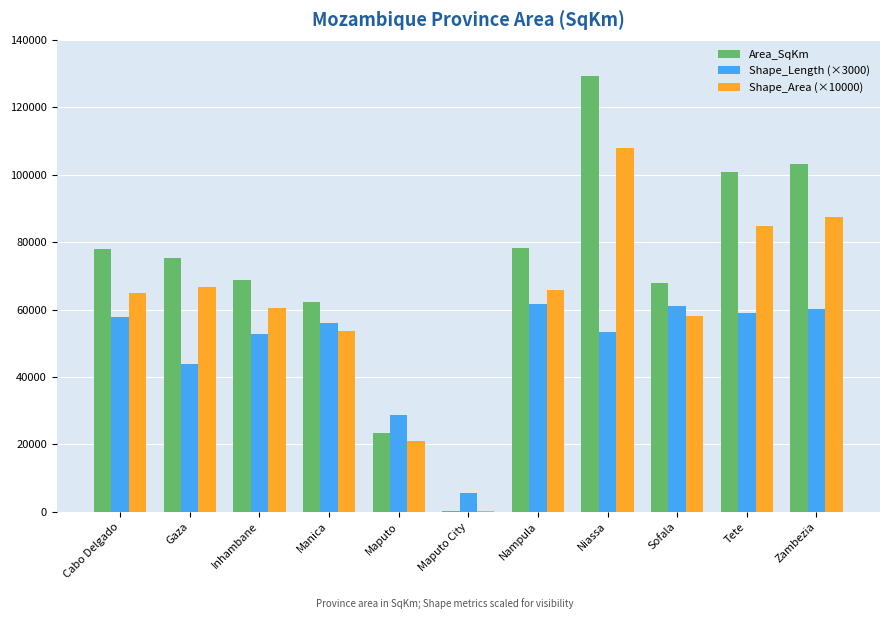

Is it true that Shape_Area (×10000) equals 53490.8 at Manica?

True